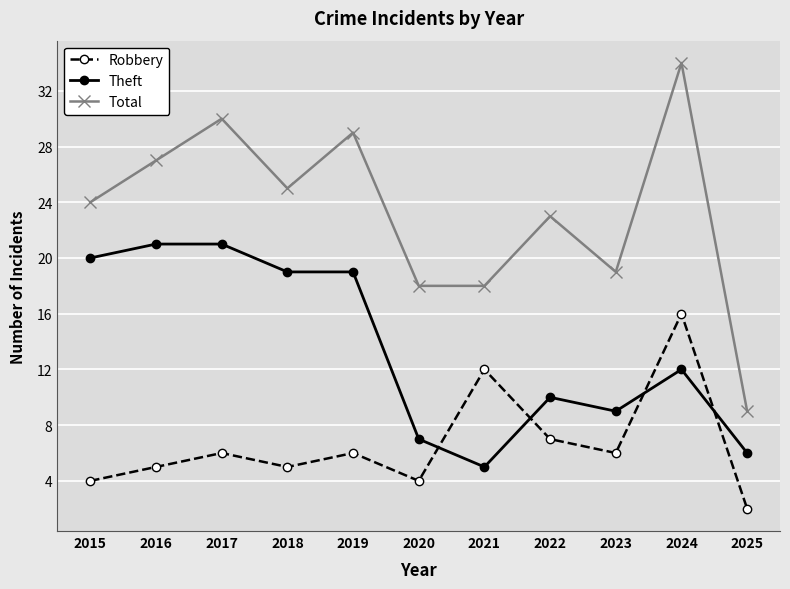

Which category has the highest value in the Robbery series?

2024